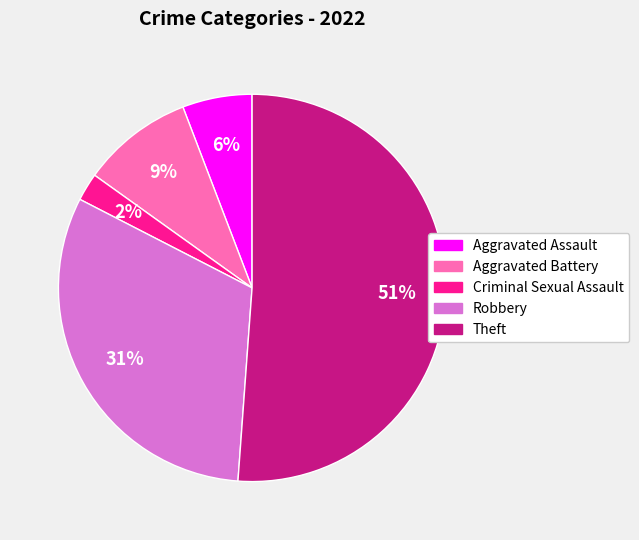

Is it true that Robbery is 25% of the pie?

False